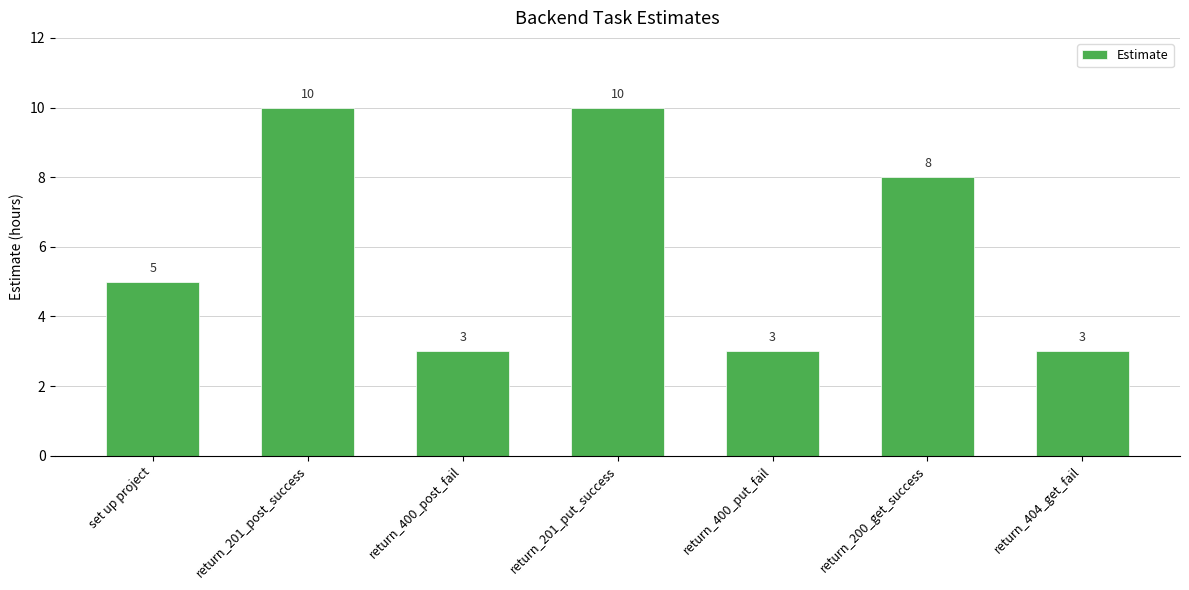

Reading left to right, what are all the values shown in this chart?

set up project=5	return_201_post_success=10	return_400_post_fail=3	return_201_put_success=10	return_400_put_fail=3	return_200_get_success=8	return_404_get_fail=3